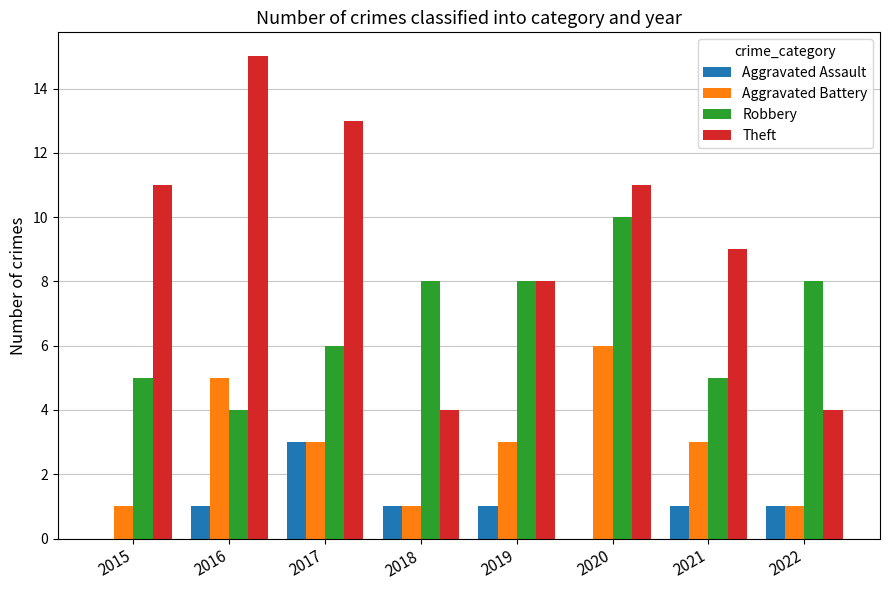

How many groups of bars are there?

8